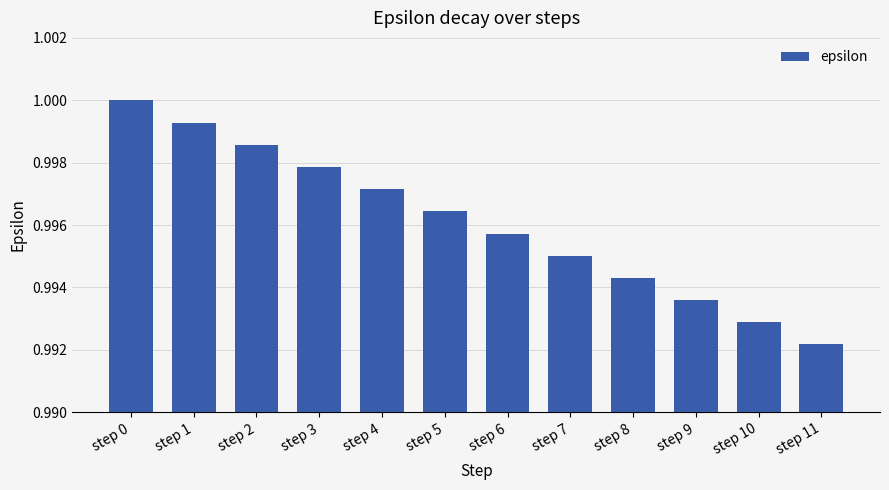

How many distinct data groups are displayed?

1